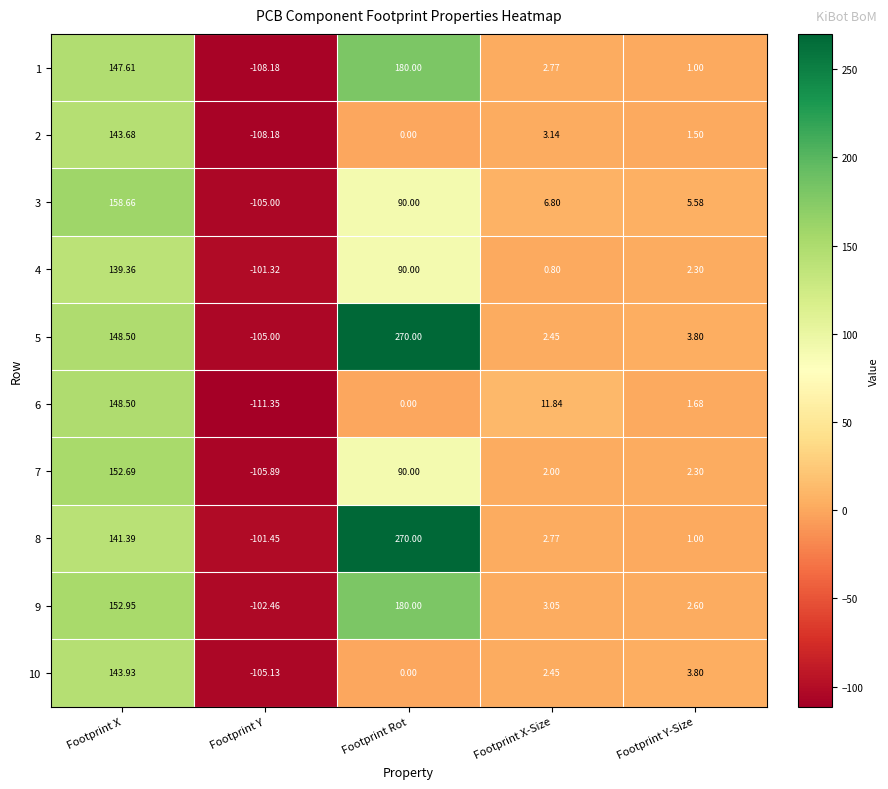

At which label does 5 first exceed 3?

Footprint X